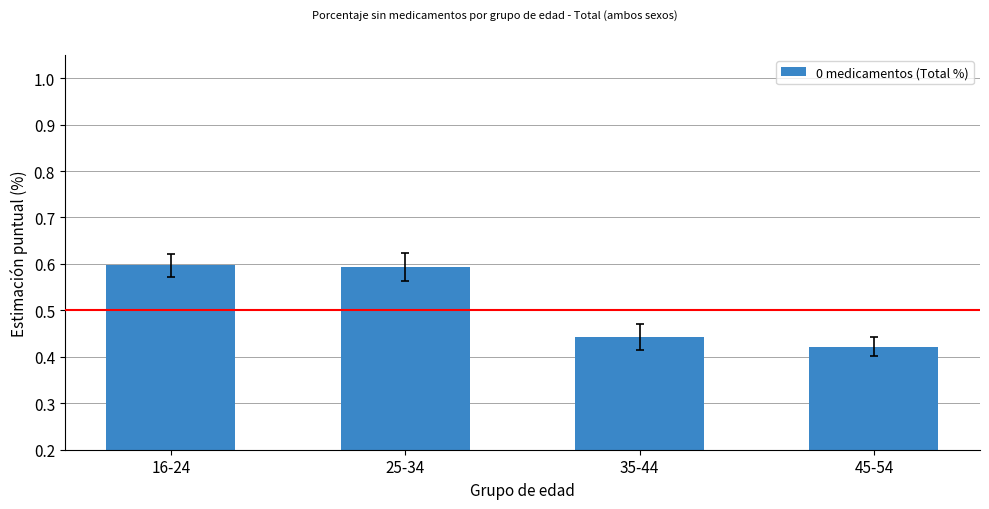

At which category does the chart reach its peak across all series?

16-24